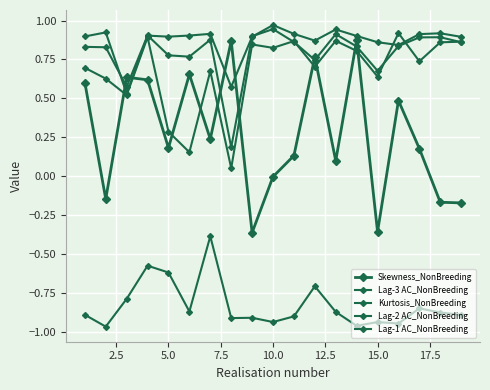

Does the chart have visible grid lines?

Yes